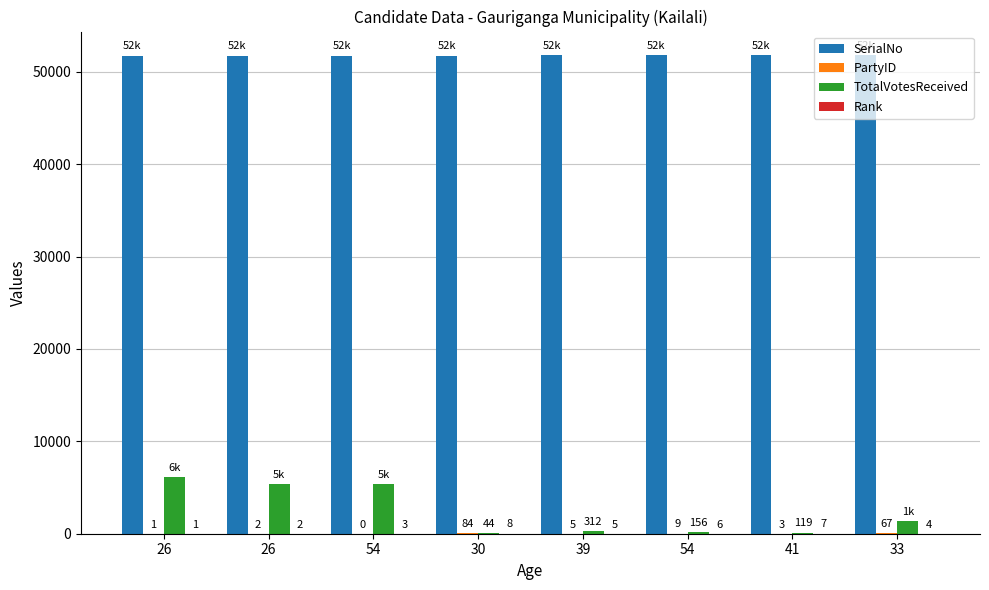

True or false: Rank has a value of 3 at 26.

False